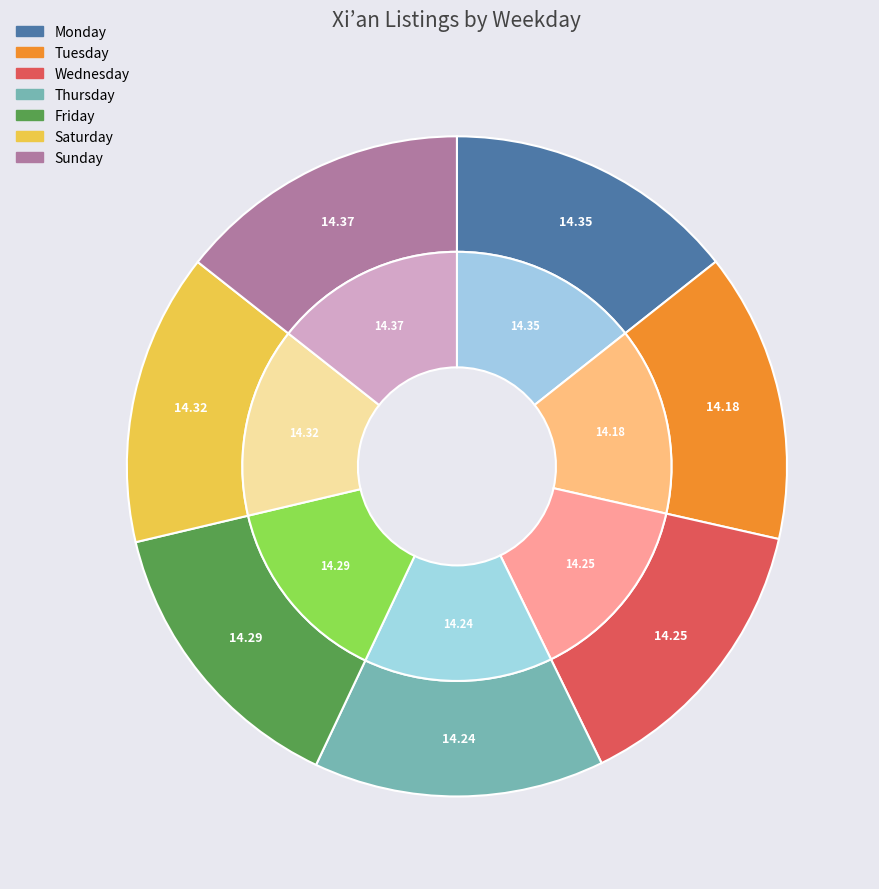

How many slices are in this pie chart?

7